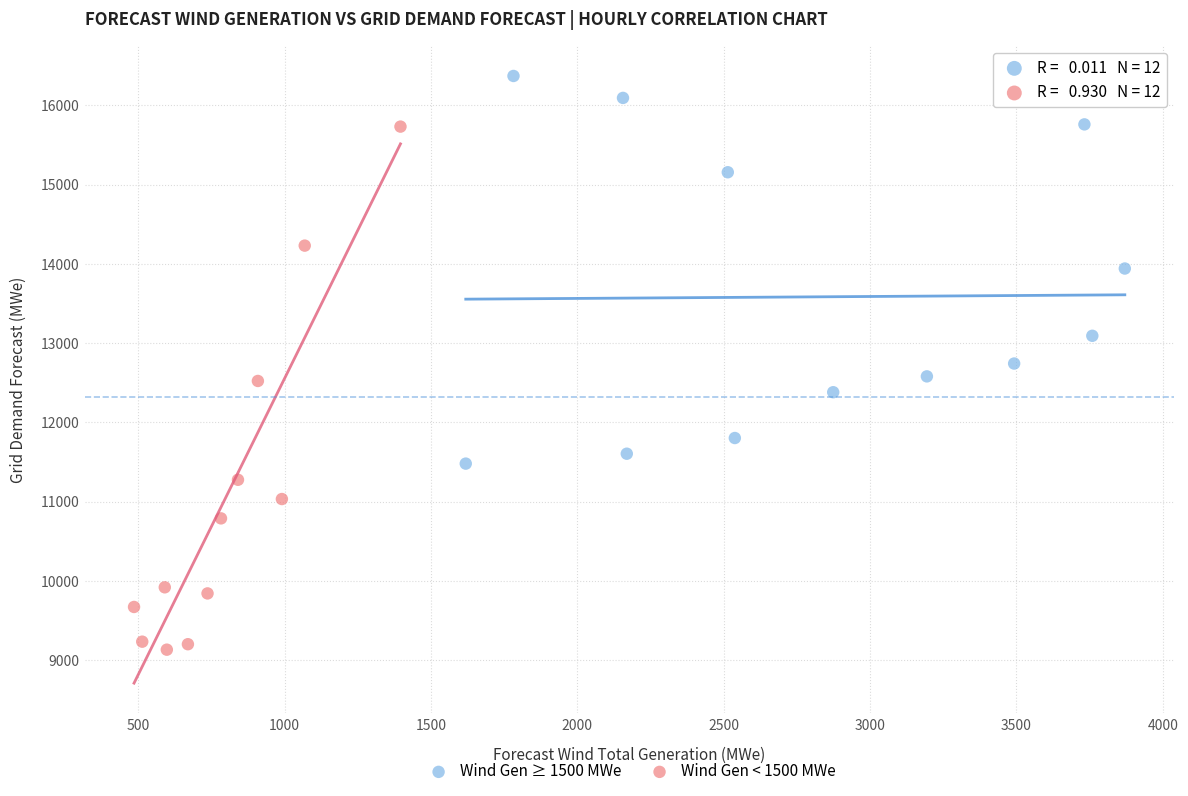

Which series has the largest Y range (max minus min)?

Wind Gen < 1500 MWe